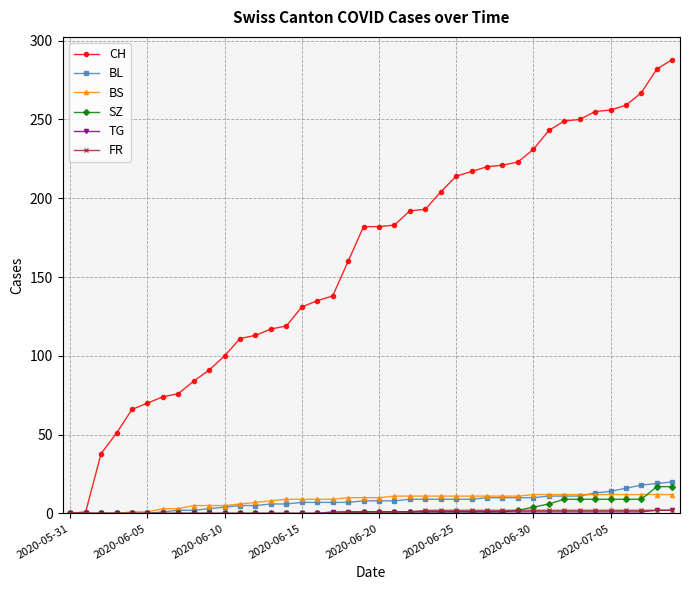

How many lines are shown in the chart?

6